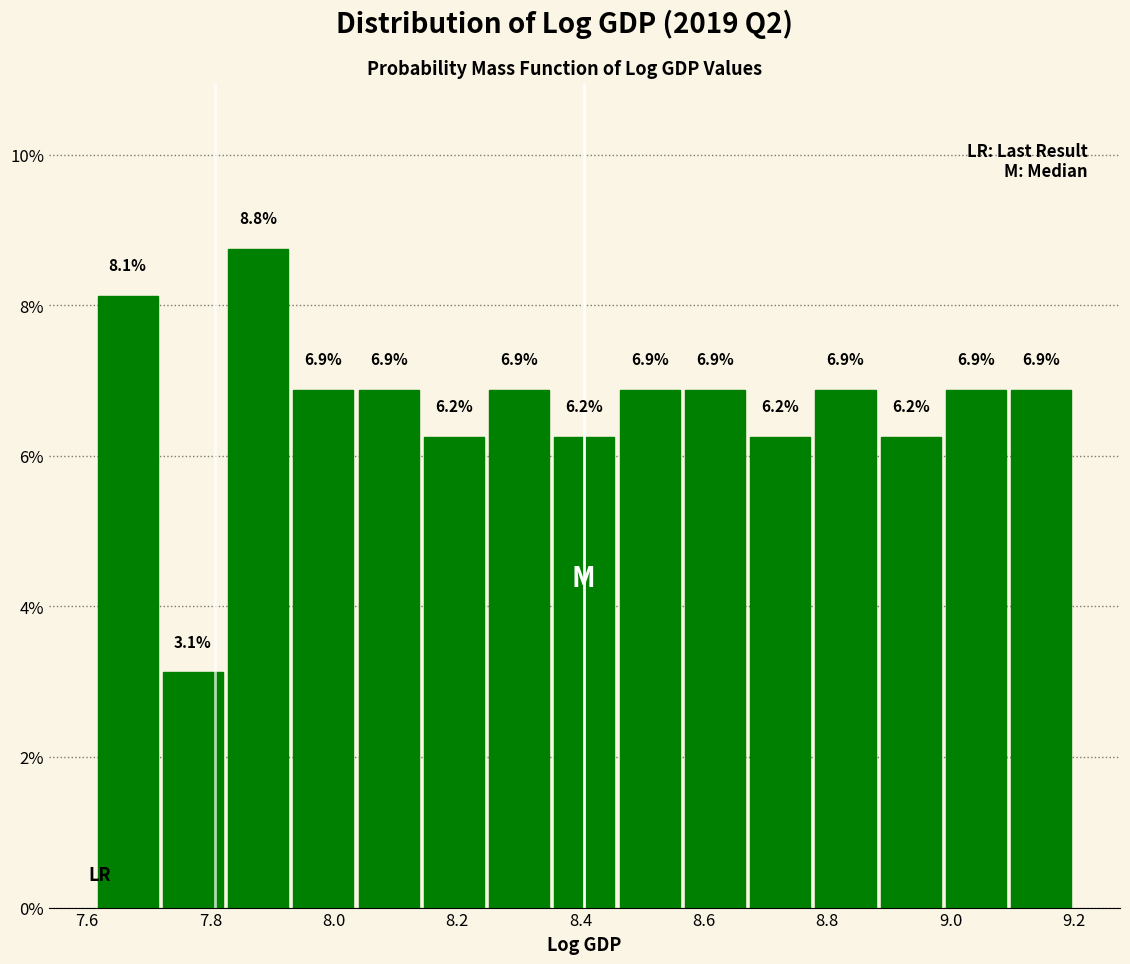

What is the height of the bar covering 8.36 to 8.46 on the x-axis? The bar edges are not printed on the chart, so give them approximately, as read against the axis.

6.2